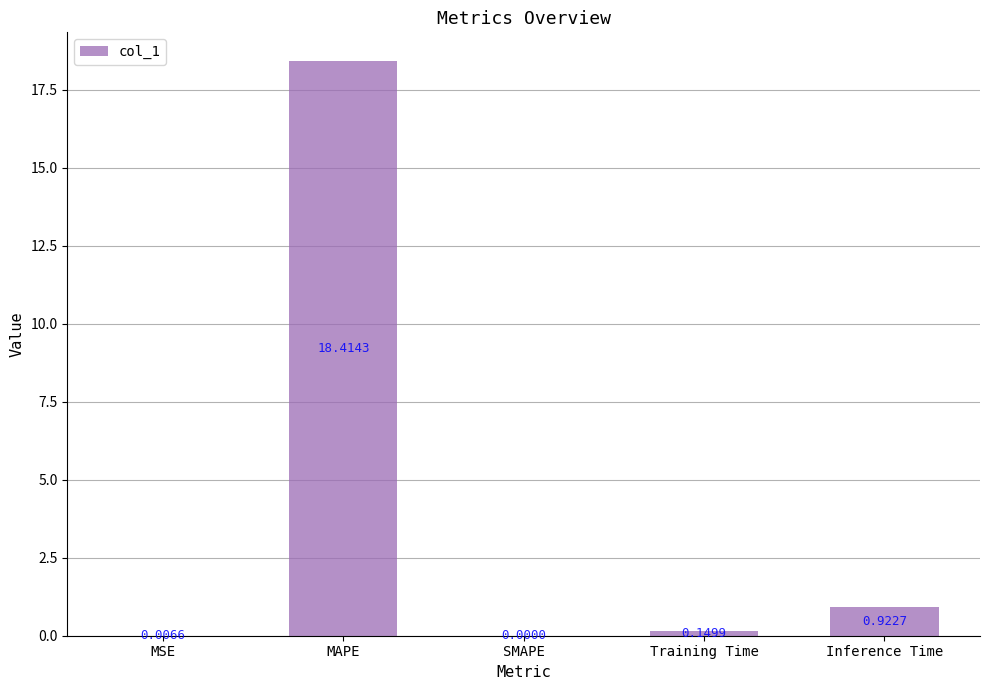

Which label corresponds to the largest value in the chart?

MAPE